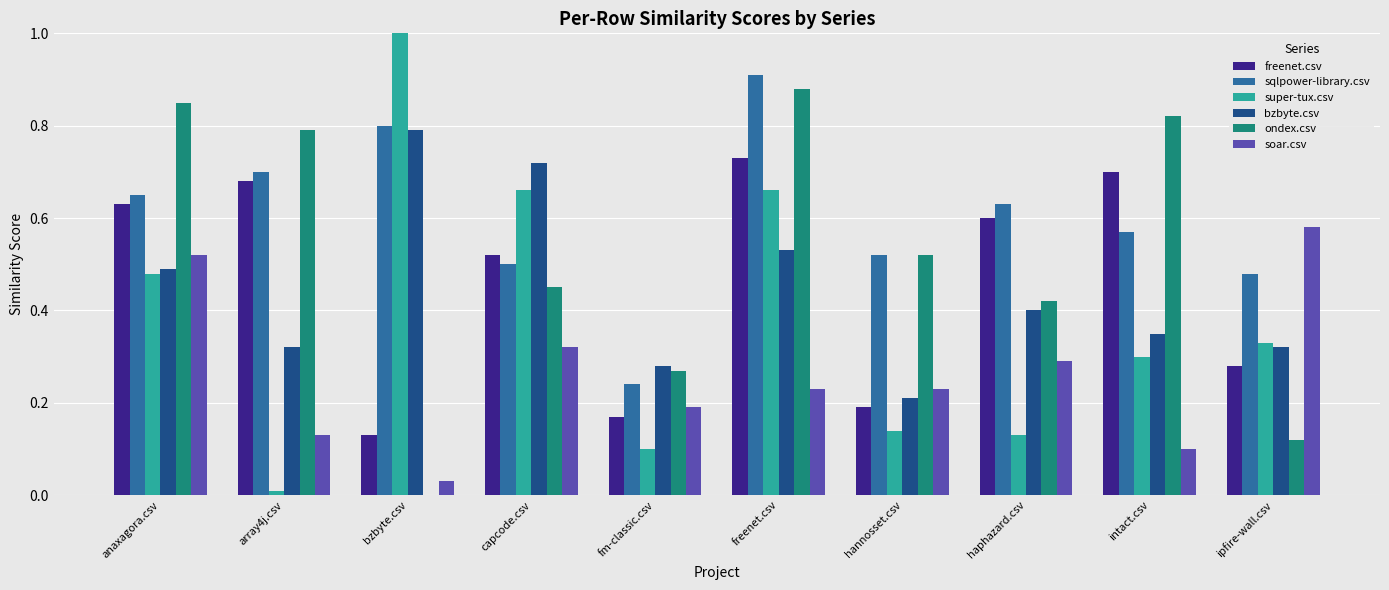

The sqlpower-library.csv series shows 0.5 at ipfire-wall.csv. True or false?

True